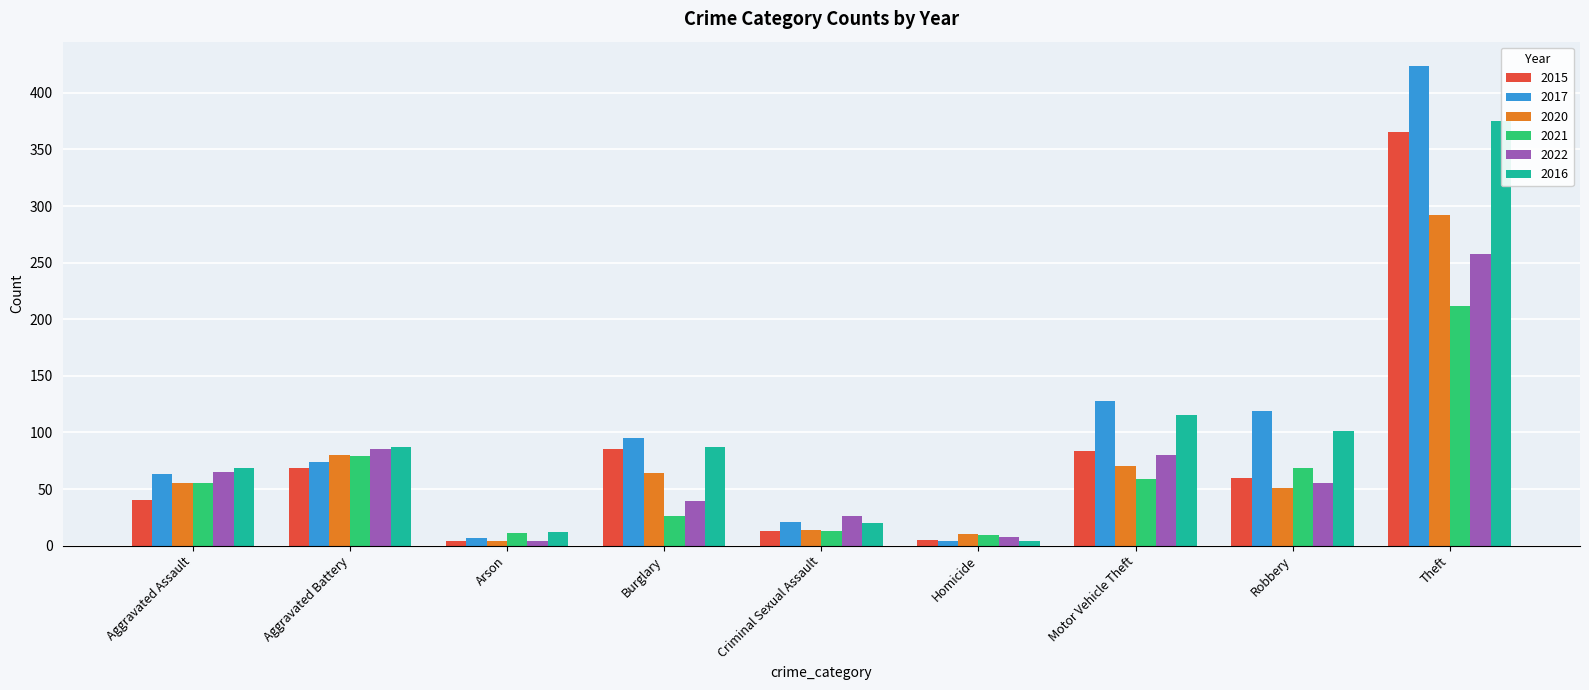

What is the minimum value for 2017?

4